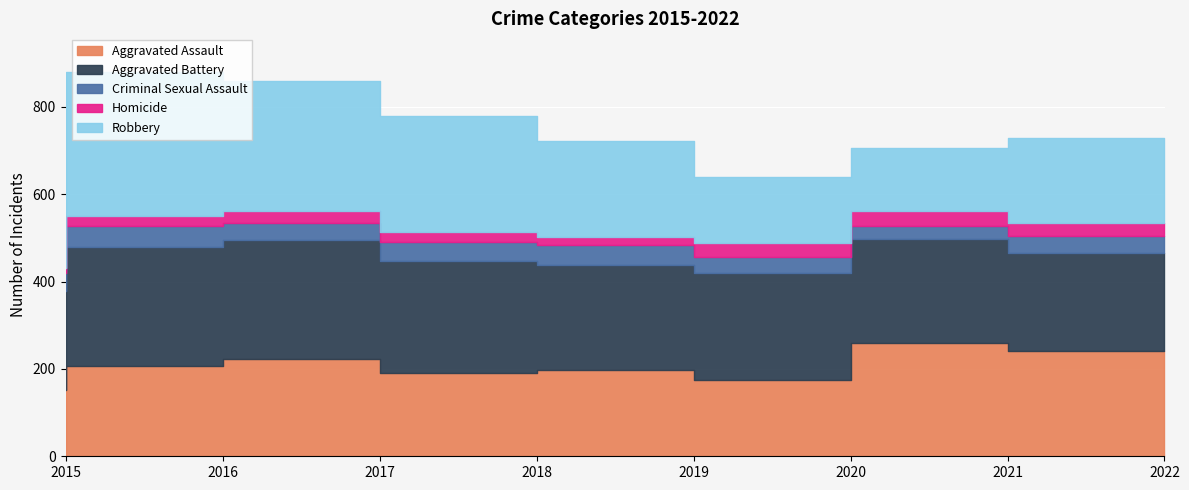

List the labels in order of Aggravated Assault value, smallest first.

2015, 2020, 2018, 2019, 2016, 2017, 2022, 2021